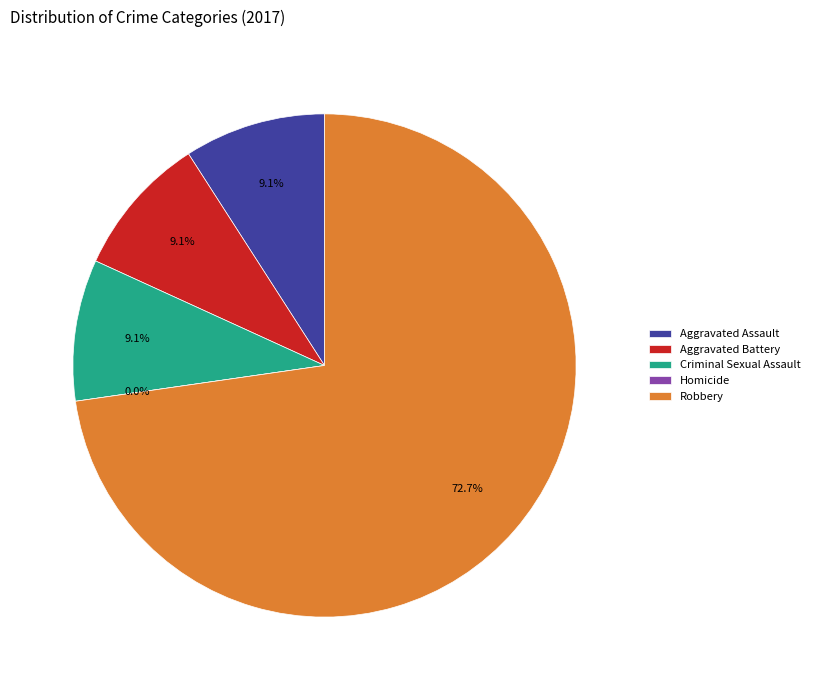

To the nearest percent, what is the difference between the largest and smallest slice percentages?

73%